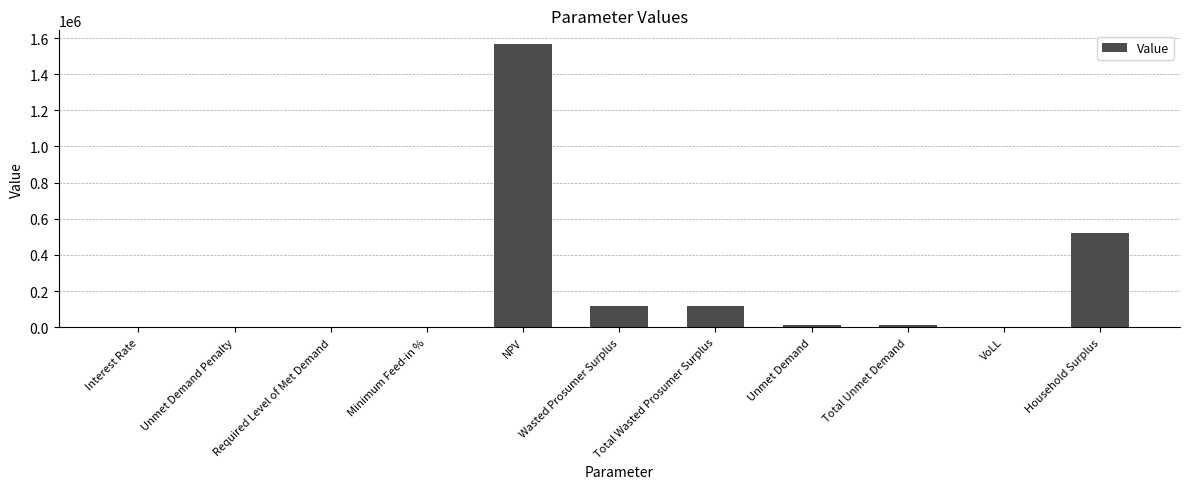

Read the value at VoLL.

0.7